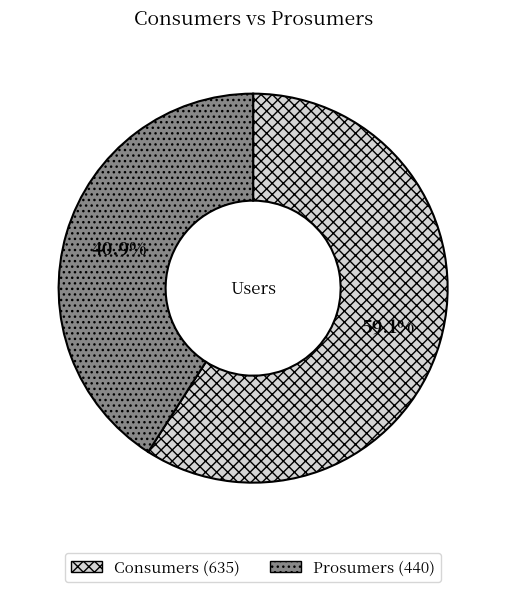

Rank the categories by value from highest to lowest.

Consumers, Prosumers